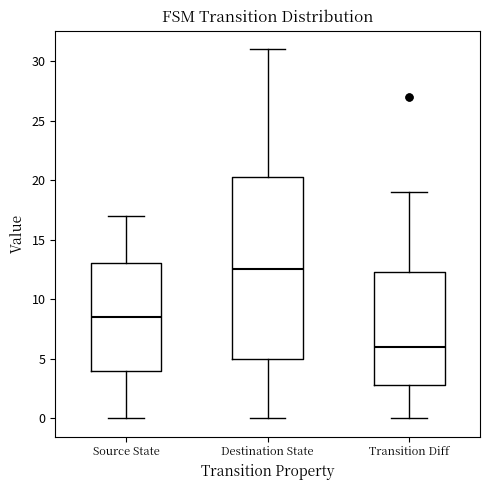

Reading left to right, transcribe this box plot: for each box, give where its median line is, the range the box spans, and where its two whiskers end, as read against the y-axis. The values are not printed on the chart, so give them approximately, as read against the axis.

Source State: median 8.5, box 4.0 to 13.0, whiskers 0.0 to 17.0
Destination State: median 12.5, box 5.0 to 20.5, whiskers 0.0 to 31.0
Transition Diff: median 6.0, box 3.0 to 12.5, whiskers 0.0 to 19.0